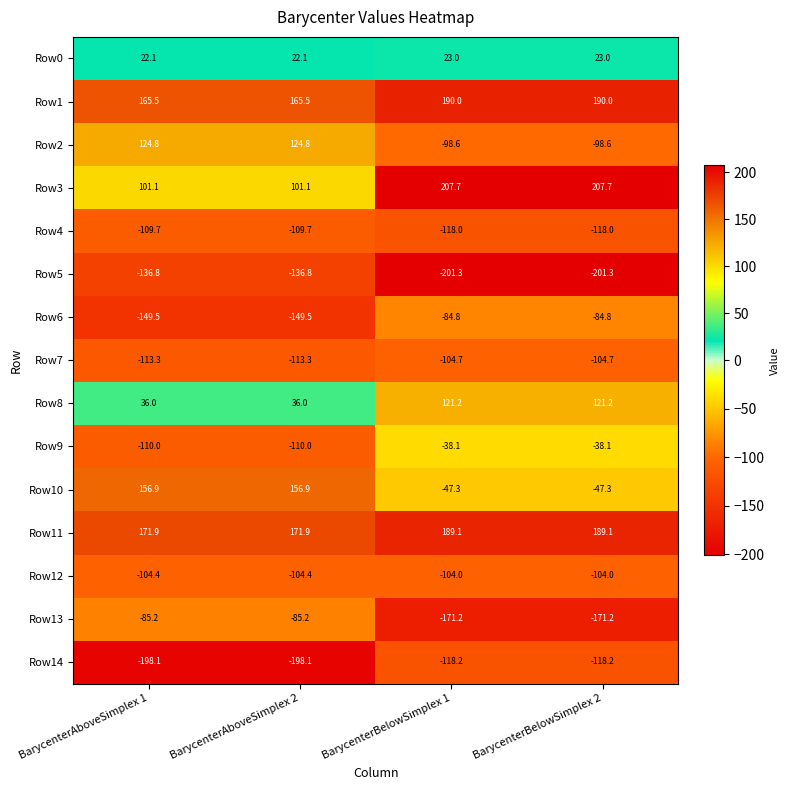

List the series in order of their peak value, highest first.

Row3, Row1, Row11, Row10, Row2, Row8, Row0, Row9, Row6, Row13, Row12, Row7, Row4, Row14, Row5